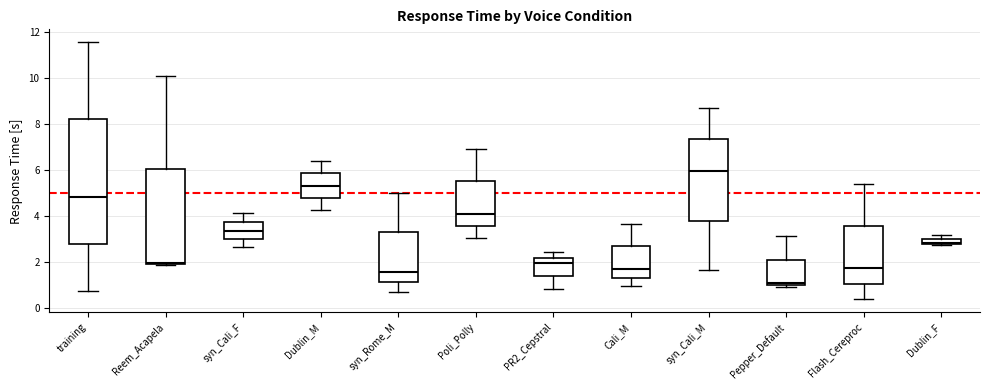

Which box is the tallest, from its lower edge to its upper edge?

training